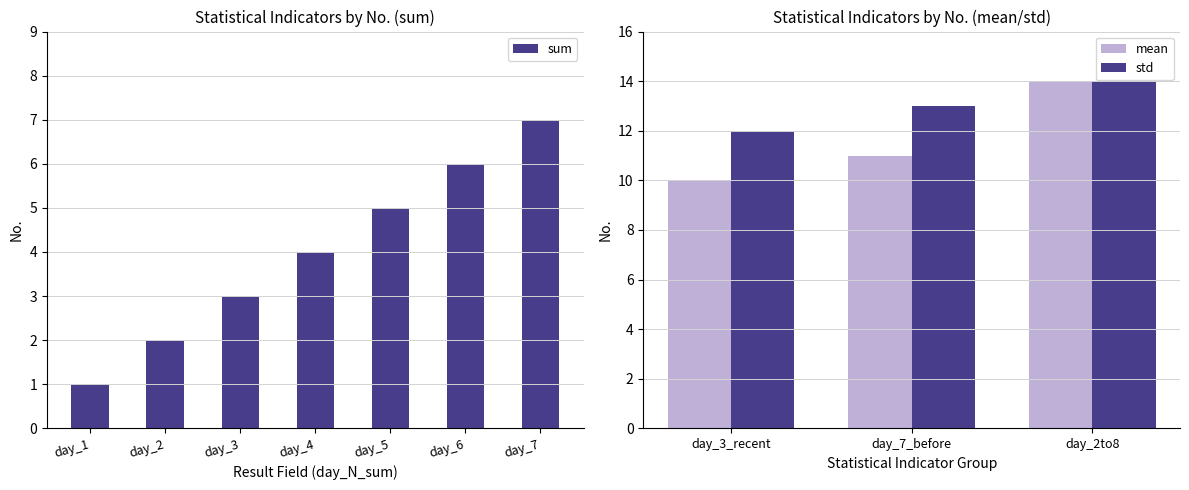

What is the difference between the second highest and minimum values in the sum series?

5